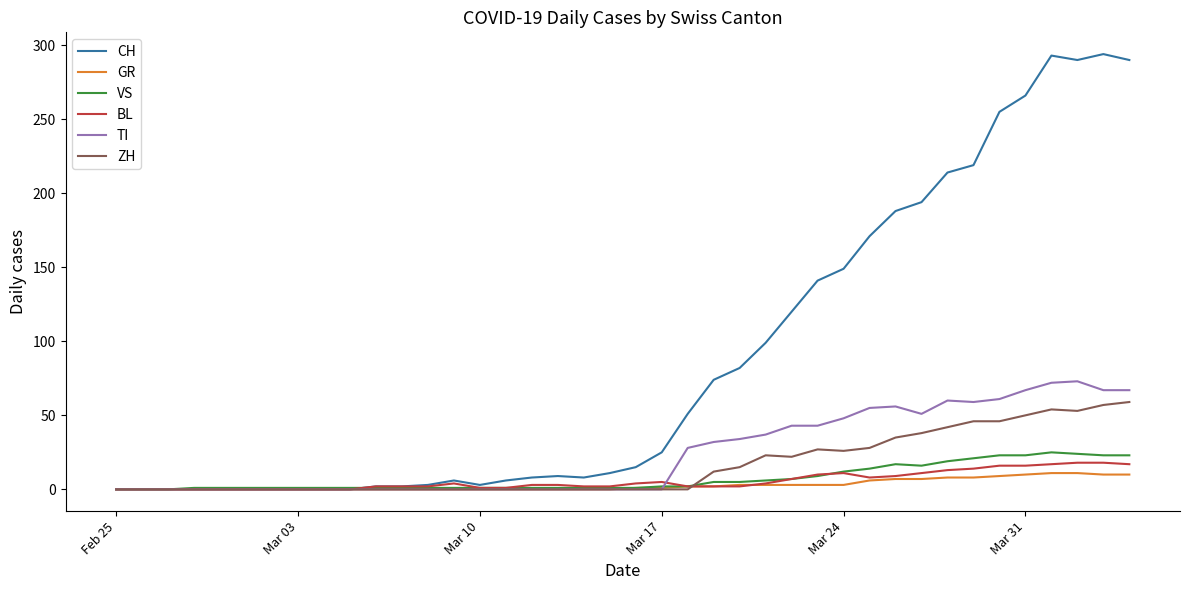

Which series has the largest total across all categories?

CH